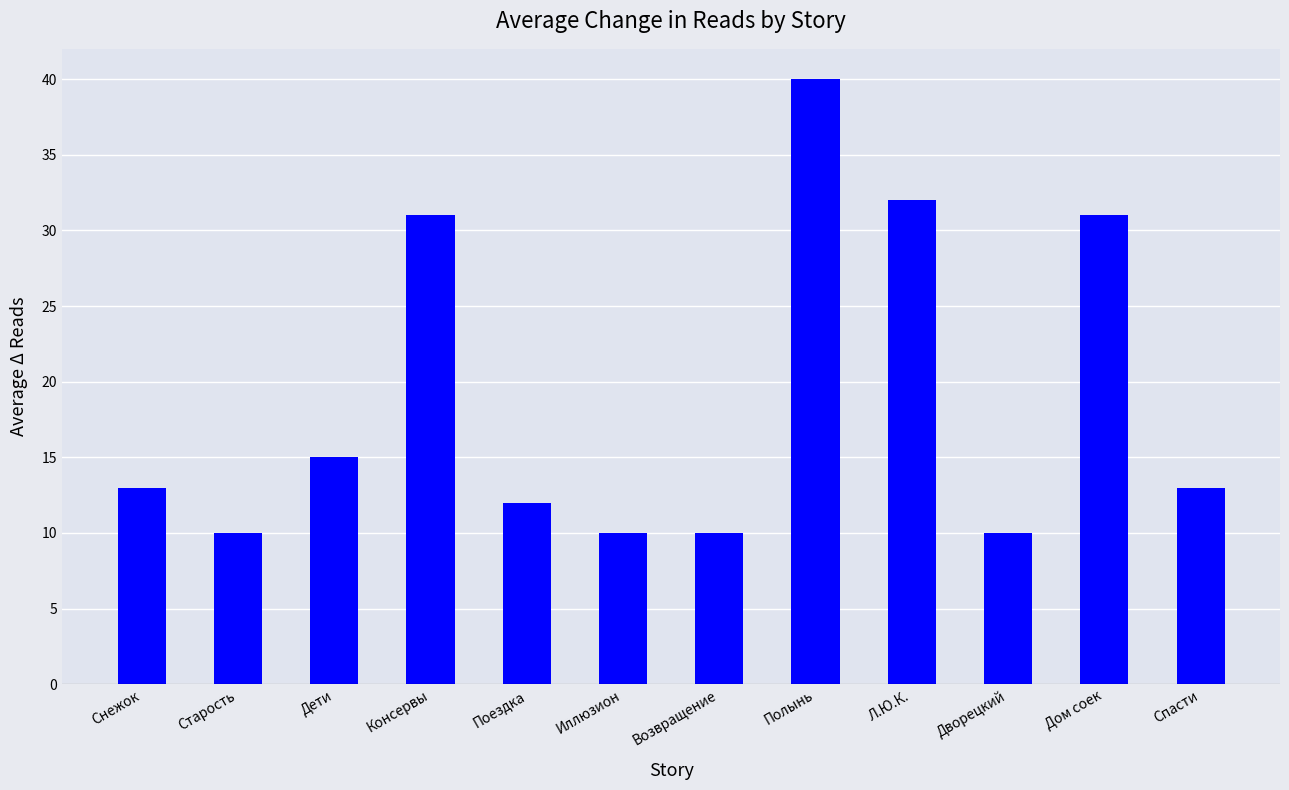

What is the average value?

19